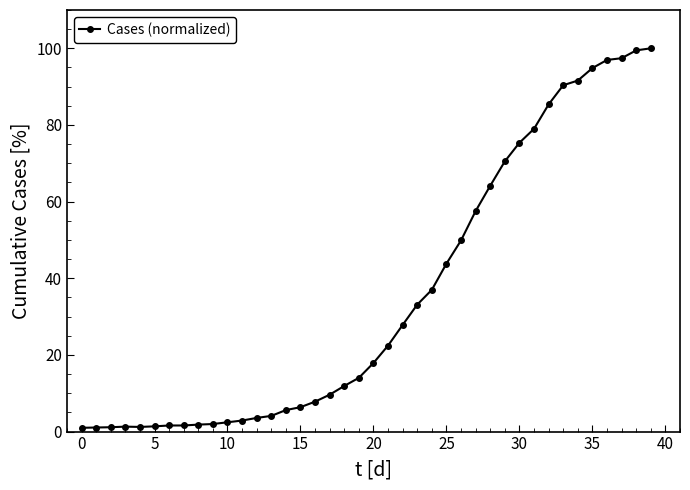

What is the greatest value displayed?

100.0